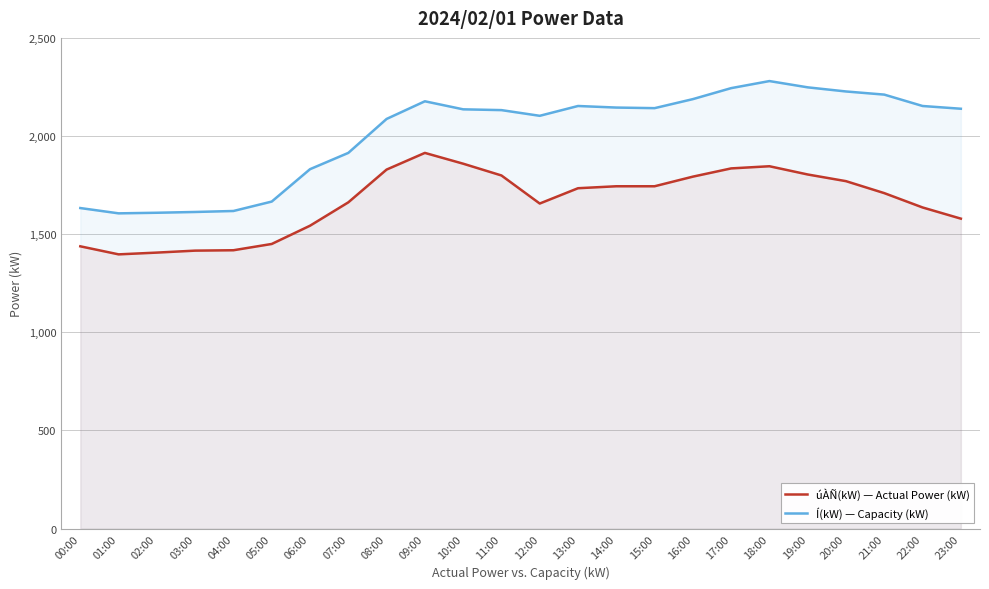

What is the total value across all series at 09:00?

4091